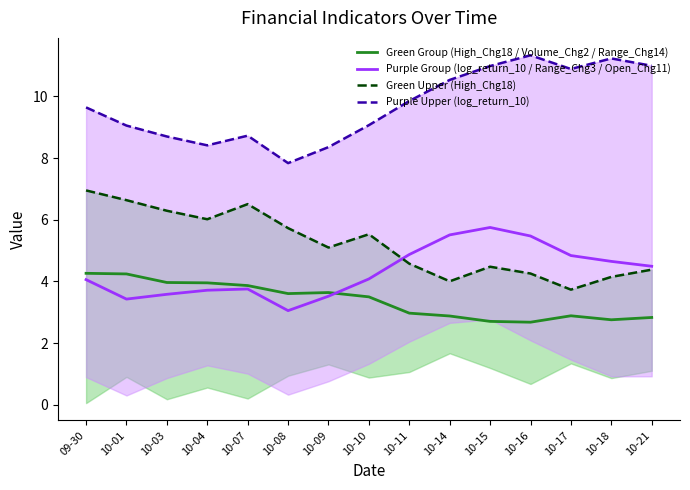

The Purple Upper (log_return_10) series shows 9.6 at 09-30. True or false?

True